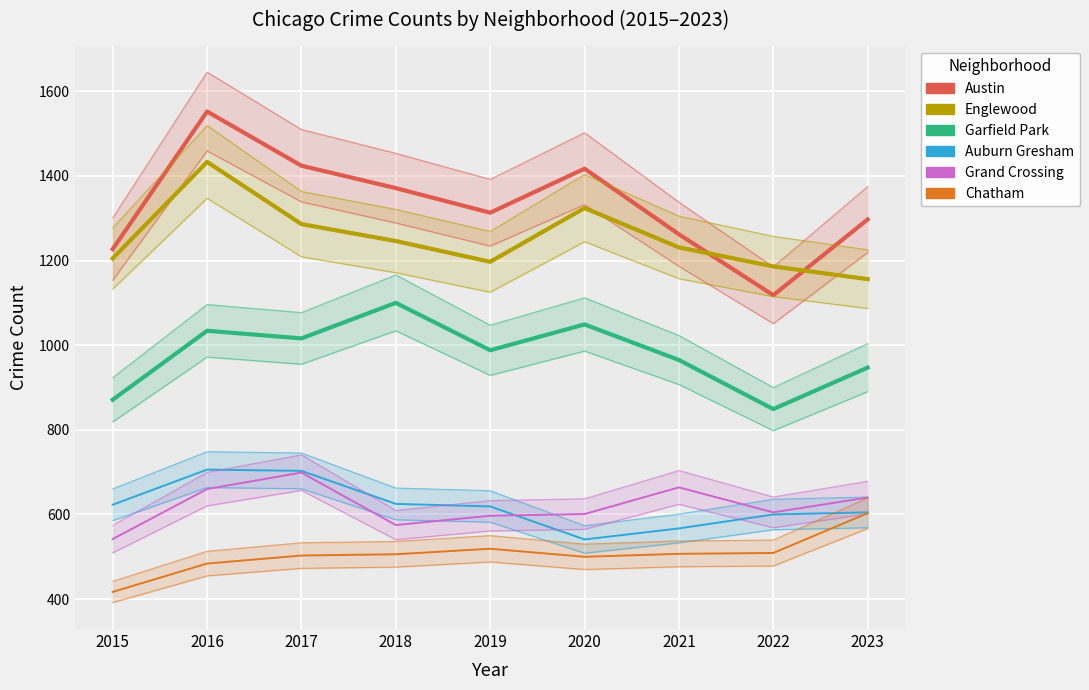

Is the value of Chatham at 2022 greater than the value of Austin at 2016?

No